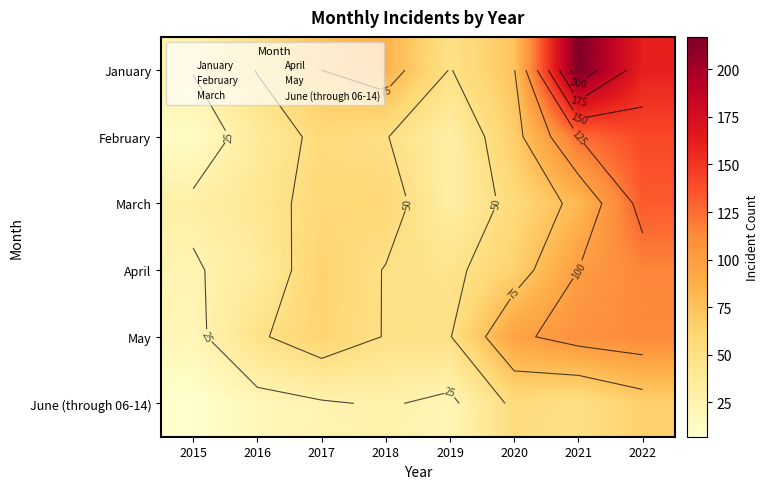

List the series in order of their peak value, lowest first.

June (through 06-14), May, April, March, February, January